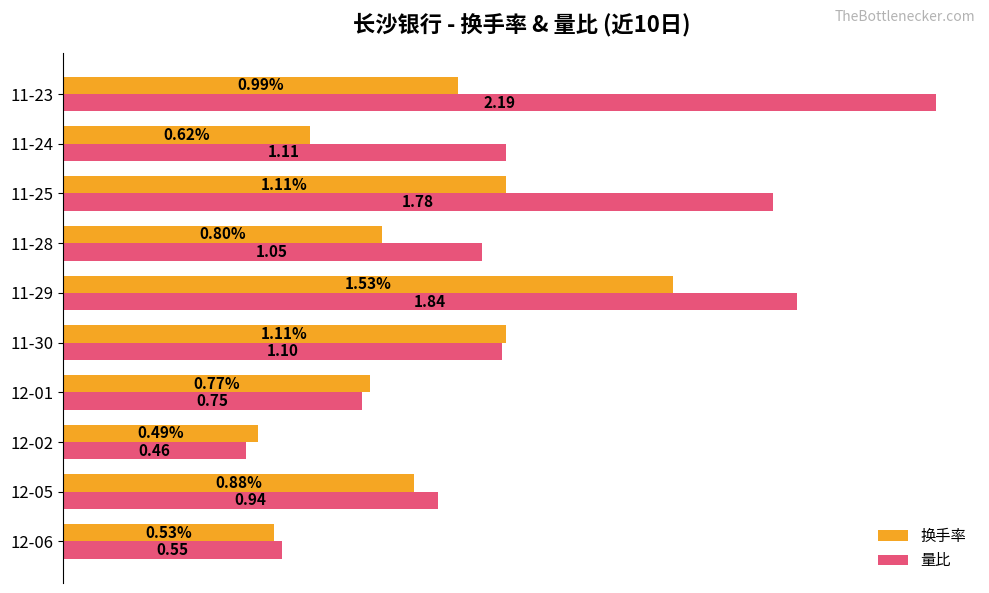

List the series in order of their peak value, highest first.

量比, 换手率